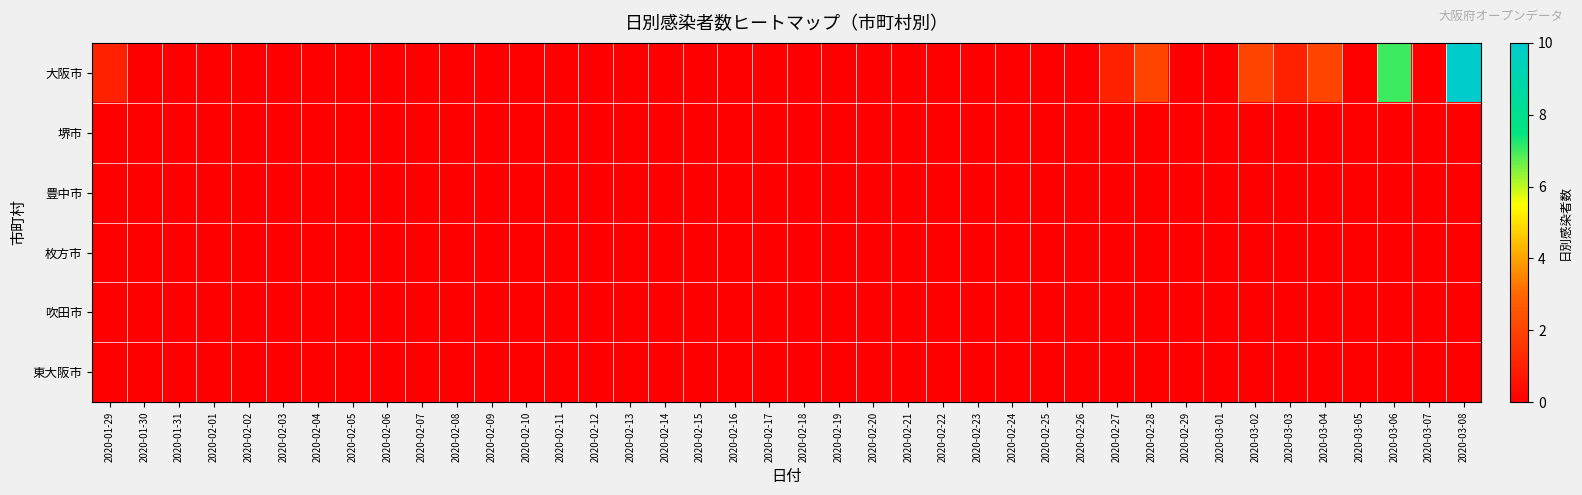

How many data points does each series have?

40